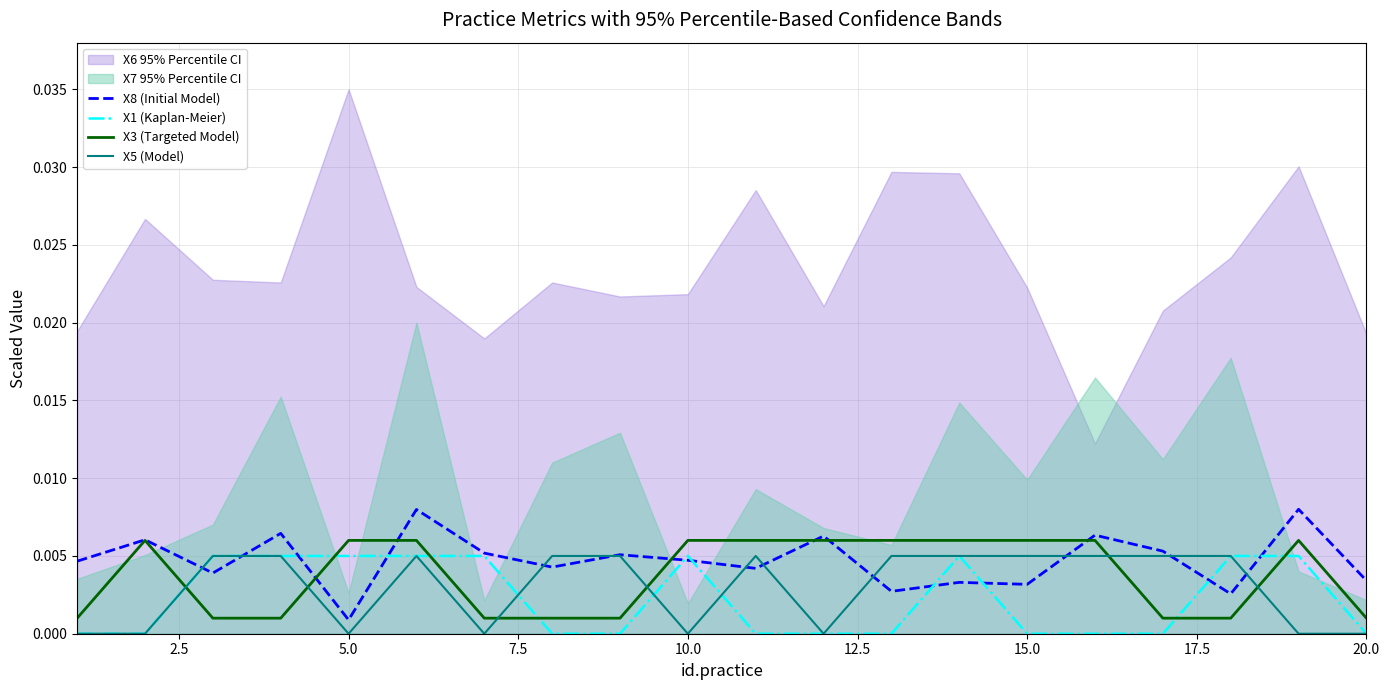

How many lines are shown in the chart?

4